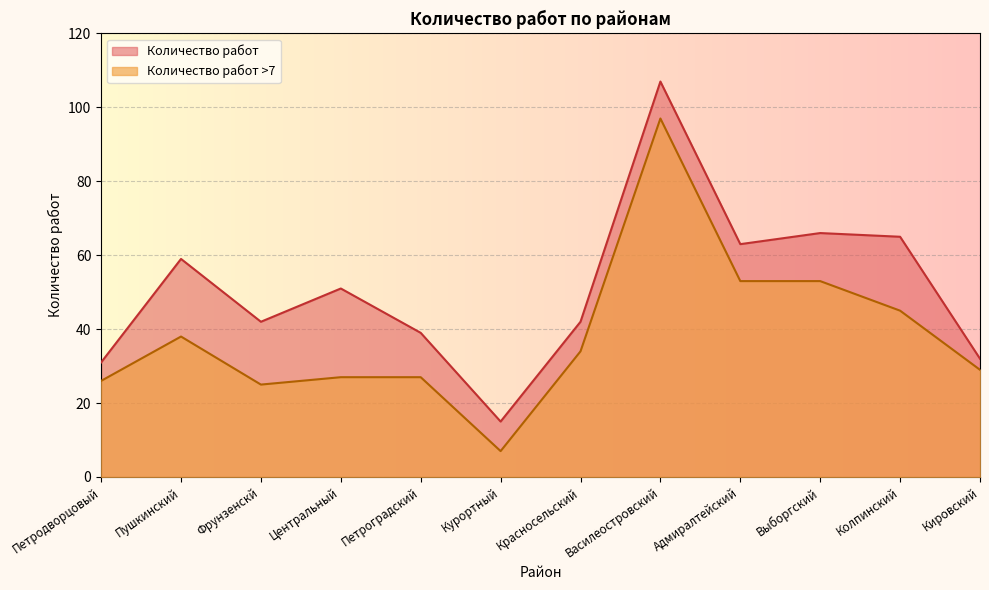

How many lines are shown in the chart?

2